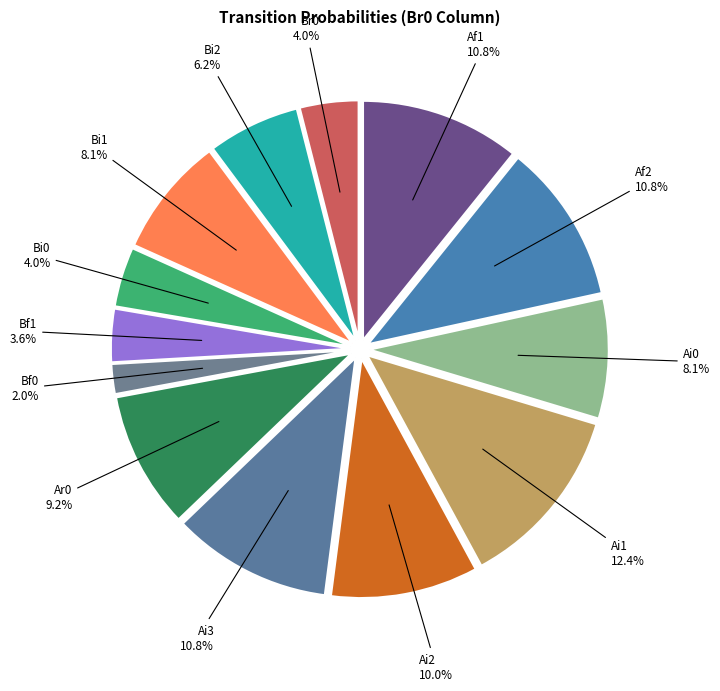

How many slices are in this pie chart?

13